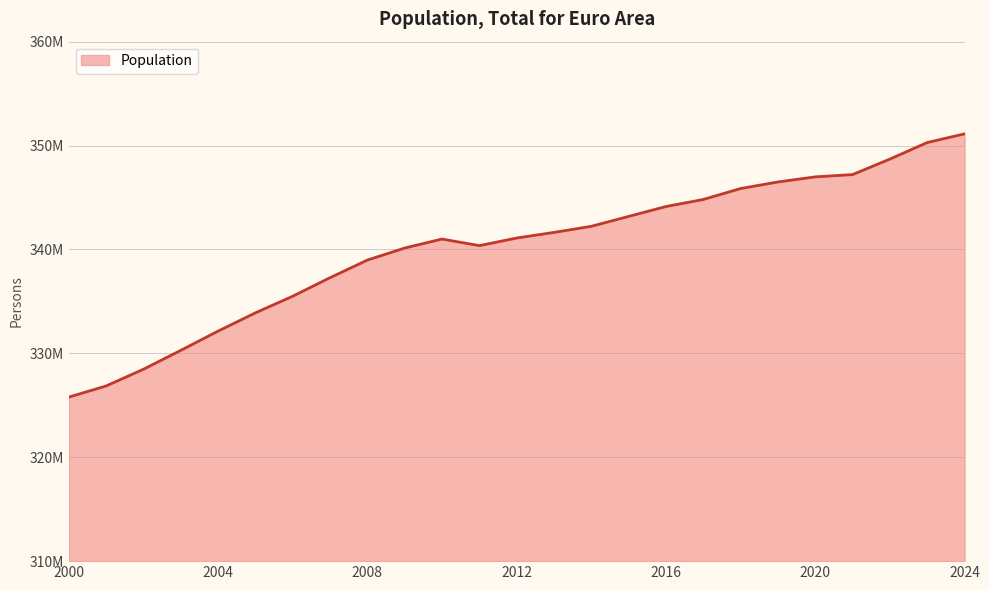

Where is the data nearest to the value 338457717?

2008